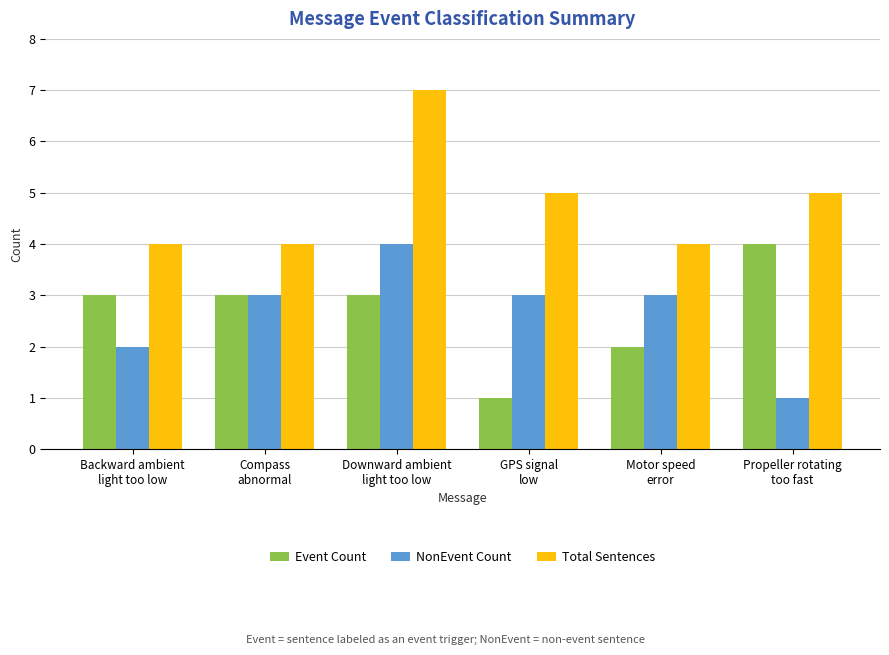

What is the difference between the highest and lowest values at Propeller rotating
too fast?

4